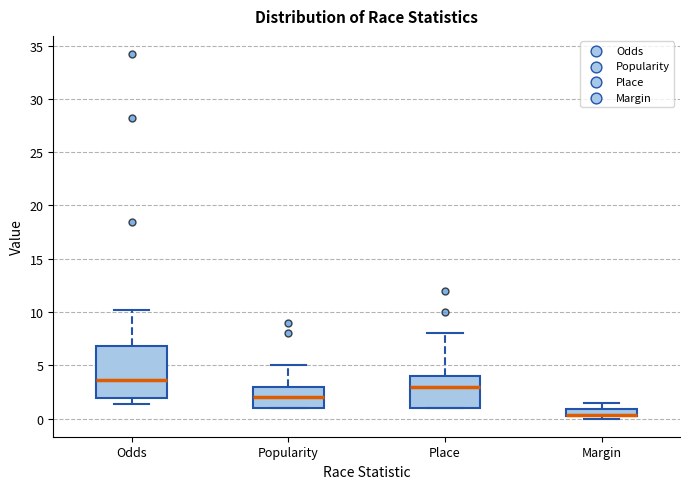

Where does the upper whisker of the box for Popularity end on the y-axis? The values are not printed on the chart, so give them approximately, as read against the axis.

5.0